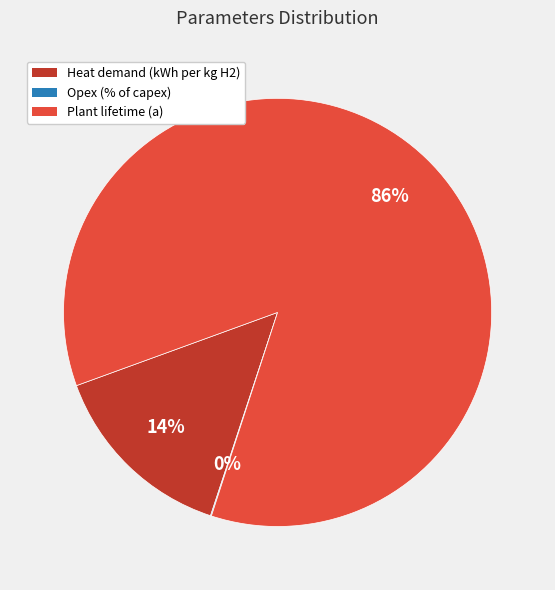

To the nearest percent, what is the average slice percentage?

33%